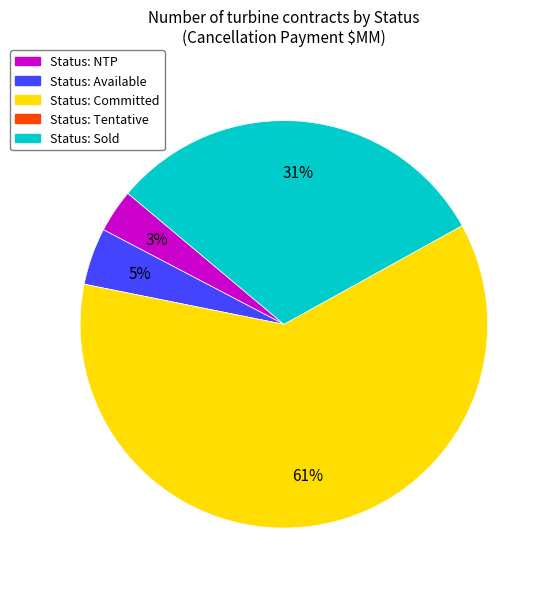

To the nearest percent, what is the average slice percentage?

25%